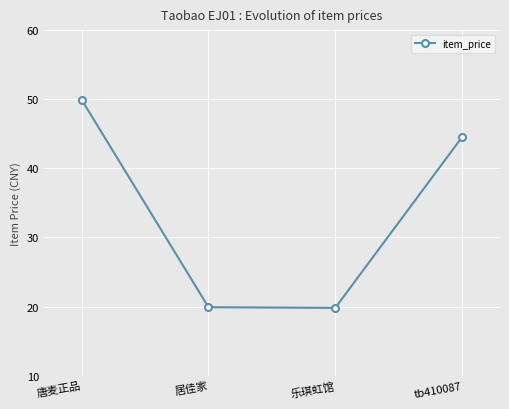

At which label does the data first exceed 44?

唐麦正品